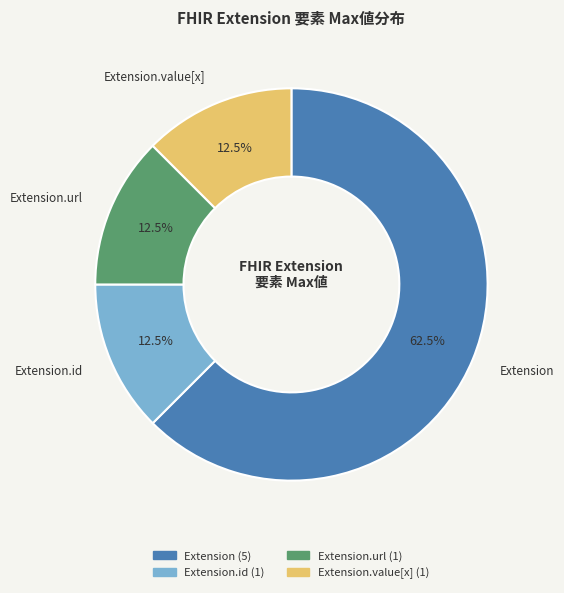

Count the number of slices in the pie.

4